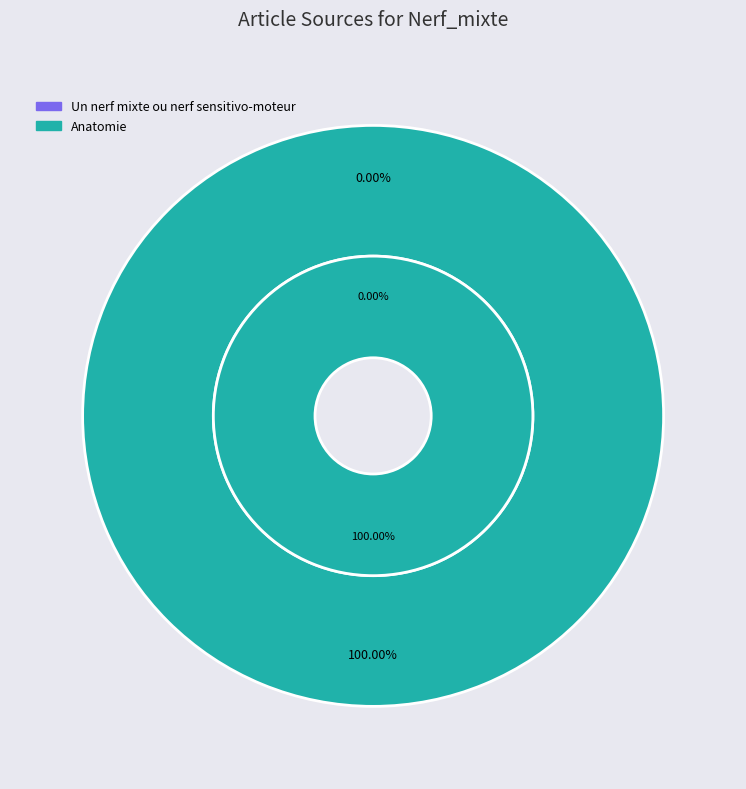

Which slice is the smallest?

Un nerf mixte ou nerf sensitivo-moteur